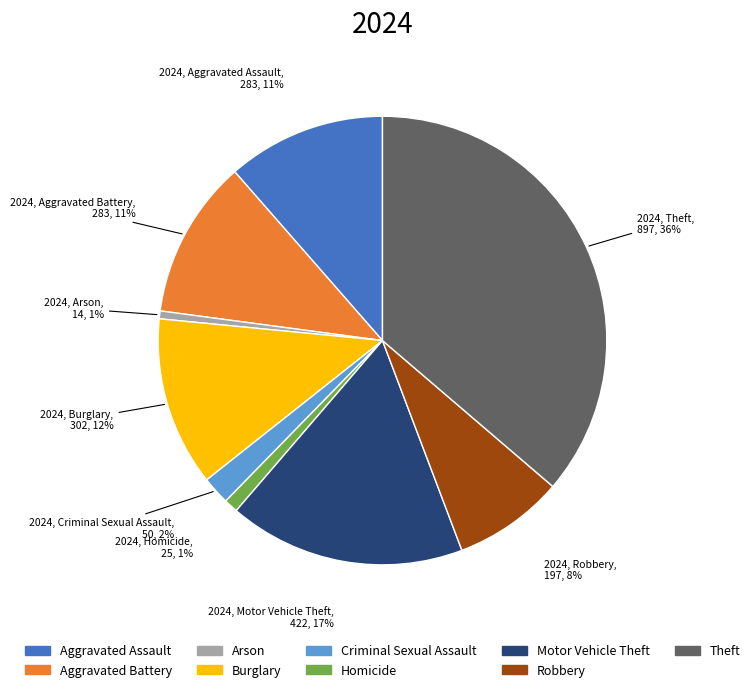

To the nearest percent, what is the difference between the Arson and Criminal Sexual Assault slice percentages?

1%